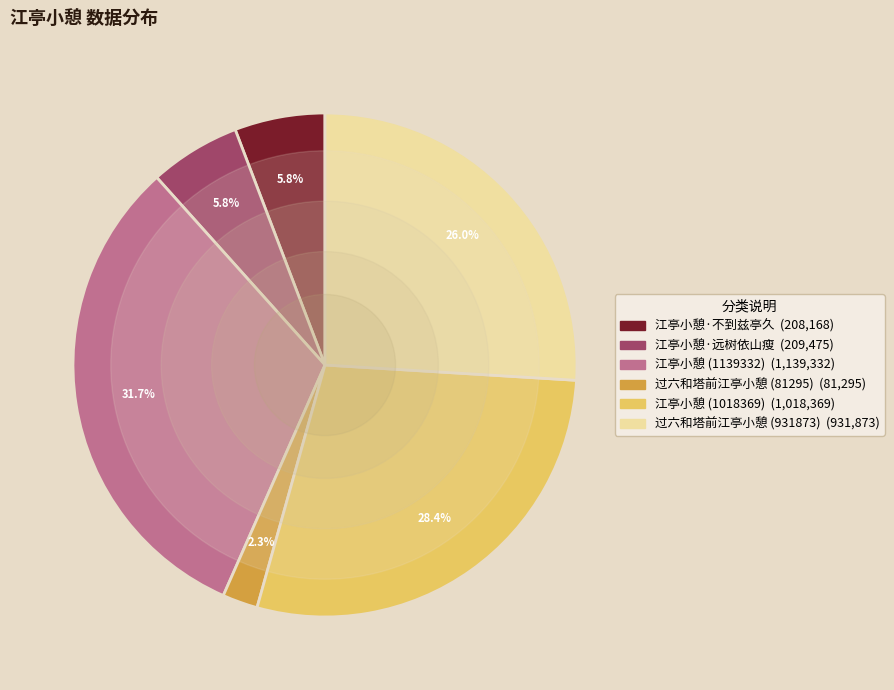

Which category has the smallest portion of the pie?

过六和塔前江亭小憩 (81295)